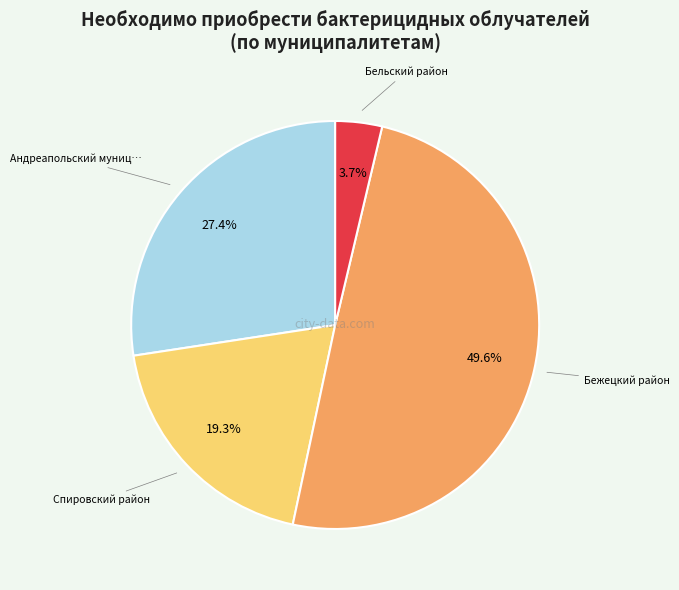

Does any single category account for the majority?

No